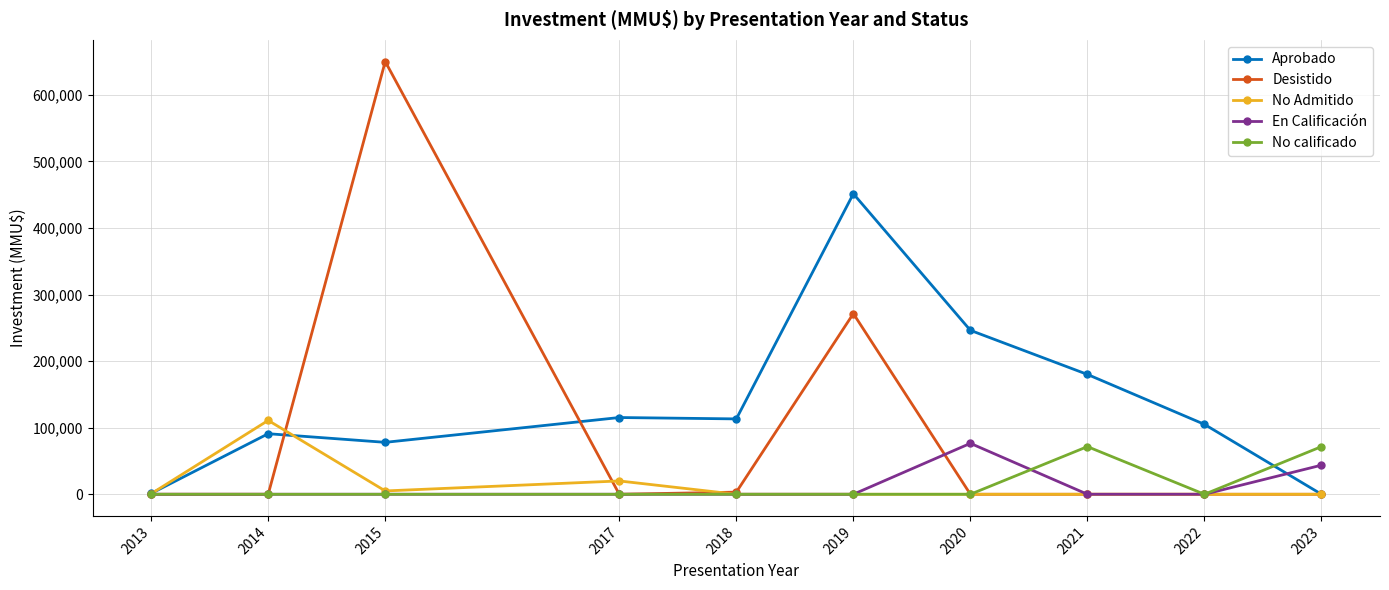

Between 2020 and 2023, which series saw the biggest shift?

Aprobado